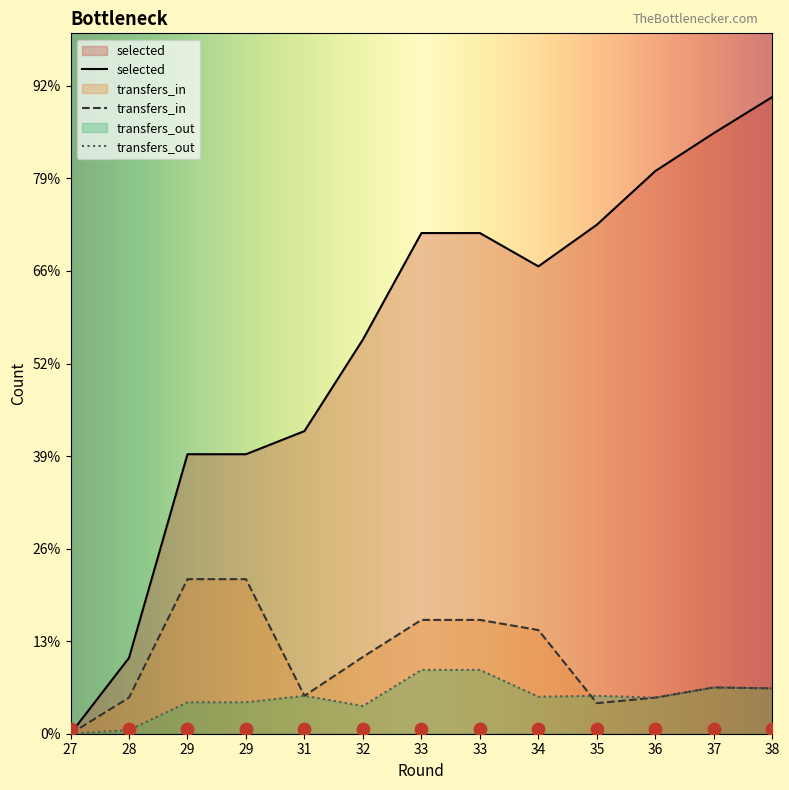

What are all the series names shown in the legend?

selected, transfers_in, transfers_out